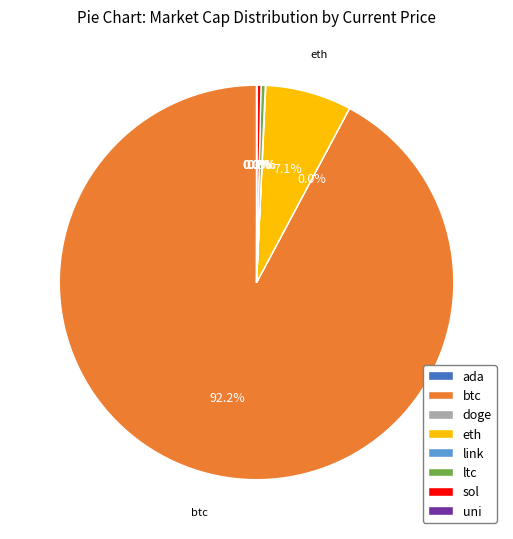

Between btc and ltc, which is larger?

btc